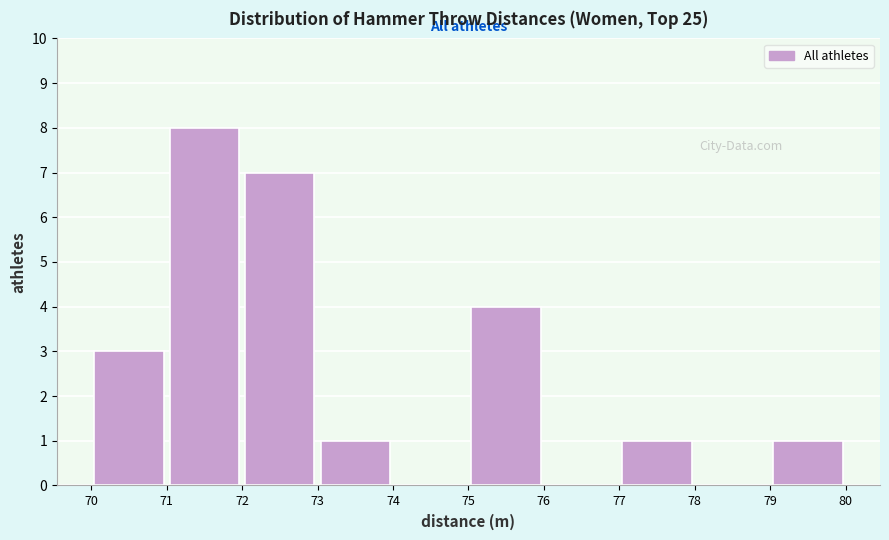

Reading left to right, list every bar in this chart as the range it spans on the x-axis followed by its height. The values are not printed on the chart, so give them approximately, as read against the axis.

70 to 71: 3
71 to 72: 8
72 to 73: 7
73 to 74: 1
74 to 75: 0
75 to 76: 4
76 to 77: 0
77 to 78: 1
78 to 79: 0
79 to 80: 1